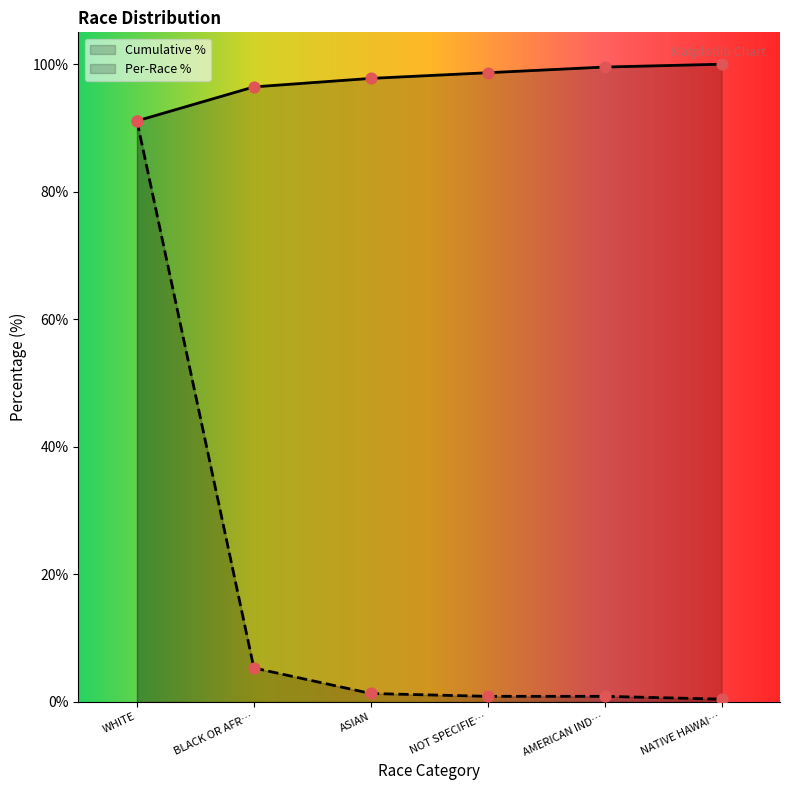

At which category is the sum across all series the highest?

WHITE